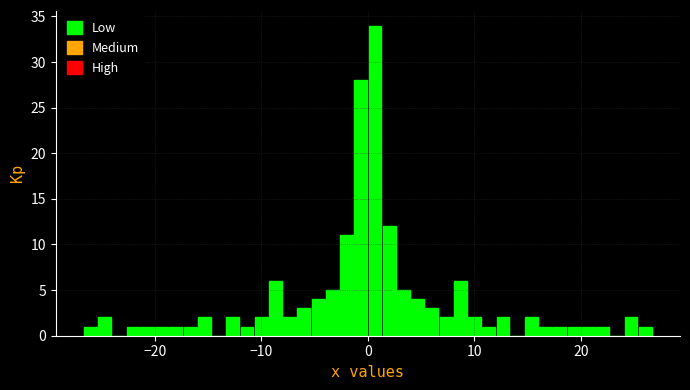

Around what value on the x-axis is the tallest bar? Give the approximate position of its centre, as read against the axis.

1